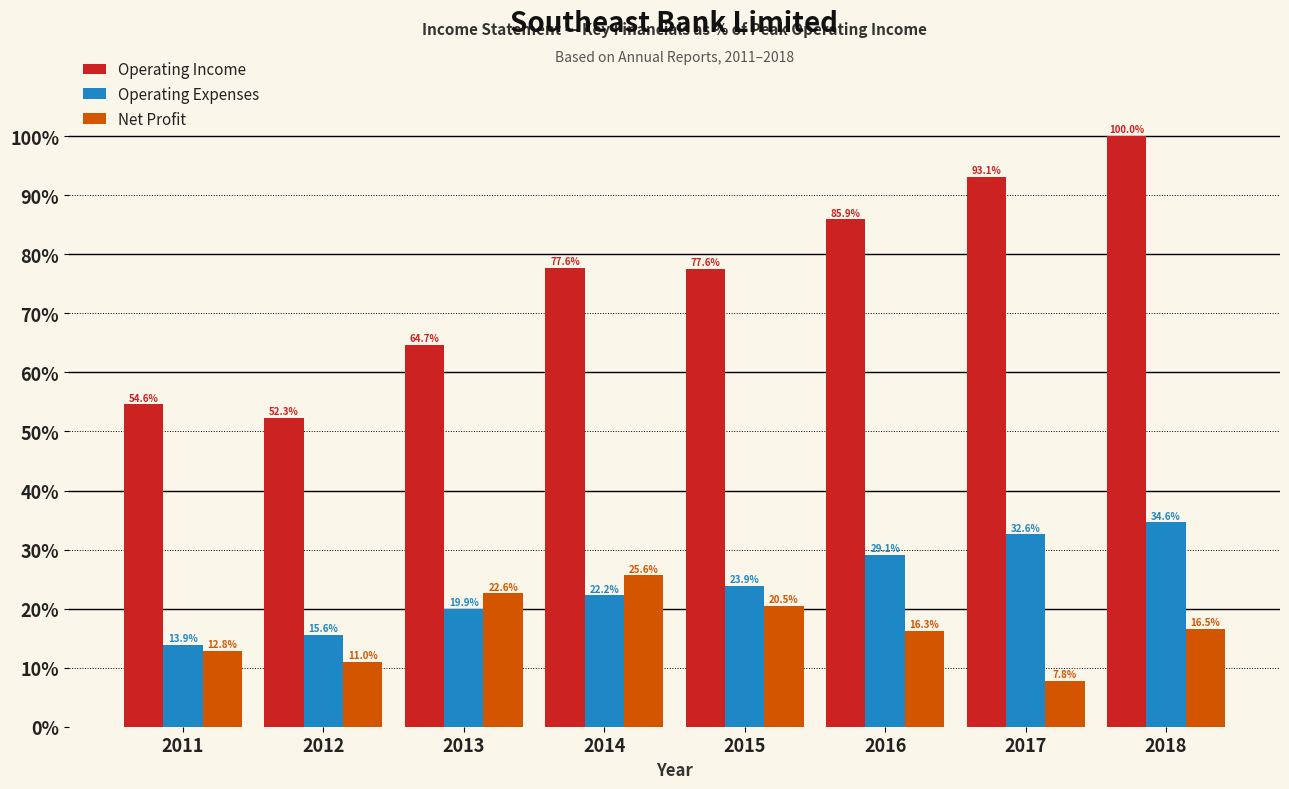

Reading left to right, list all the values displayed in this chart.

Operating Income: 54.6	52.3	64.7	77.6	77.6	85.9	93.1	100.0
Operating Expenses: 13.9	15.6	19.9	22.2	23.9	29.1	32.6	34.6
Net Profit: 12.8	11.0	22.6	25.6	20.5	16.3	7.8	16.5